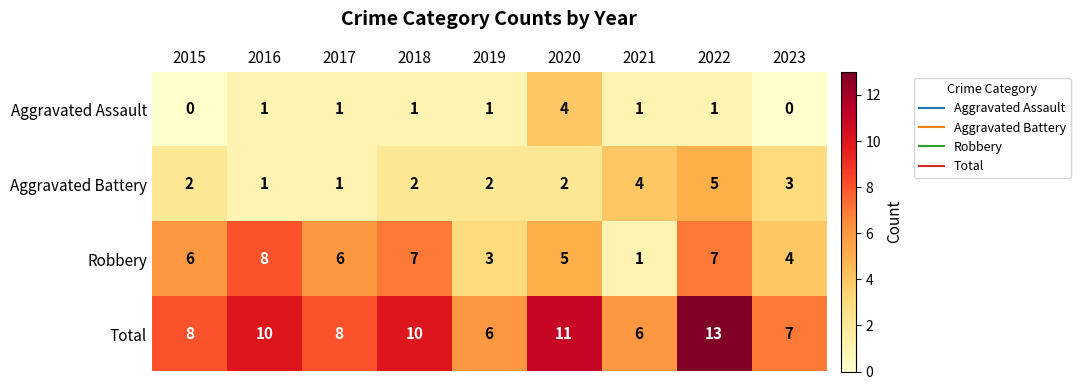

Which series has the largest total across all categories?

Total